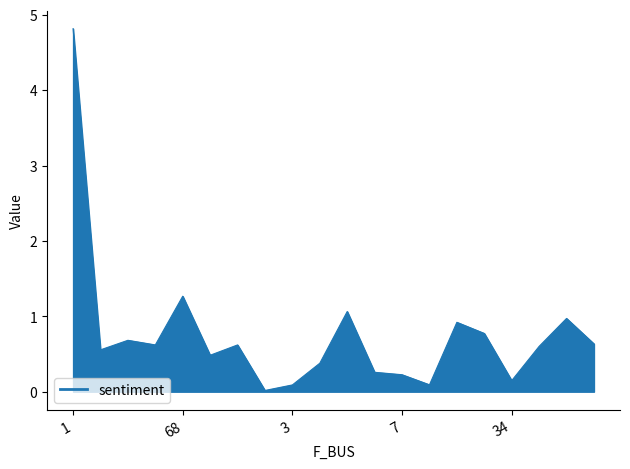

What is the difference between the maximum and minimum values?

4.8